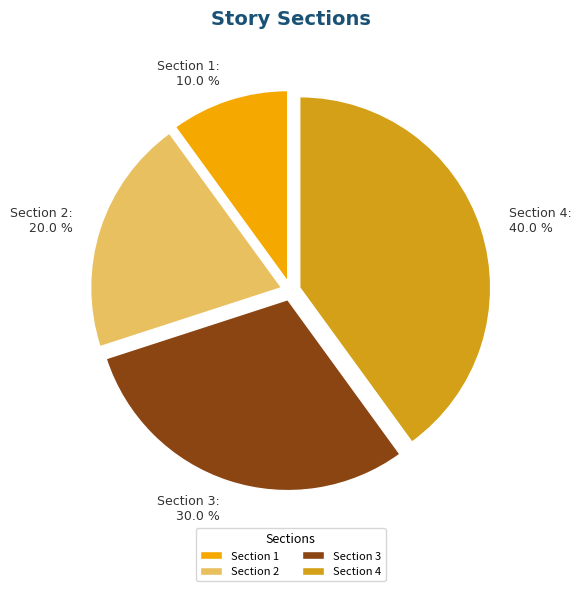

Which has a higher value, Section 3 or Section 2?

Section 3